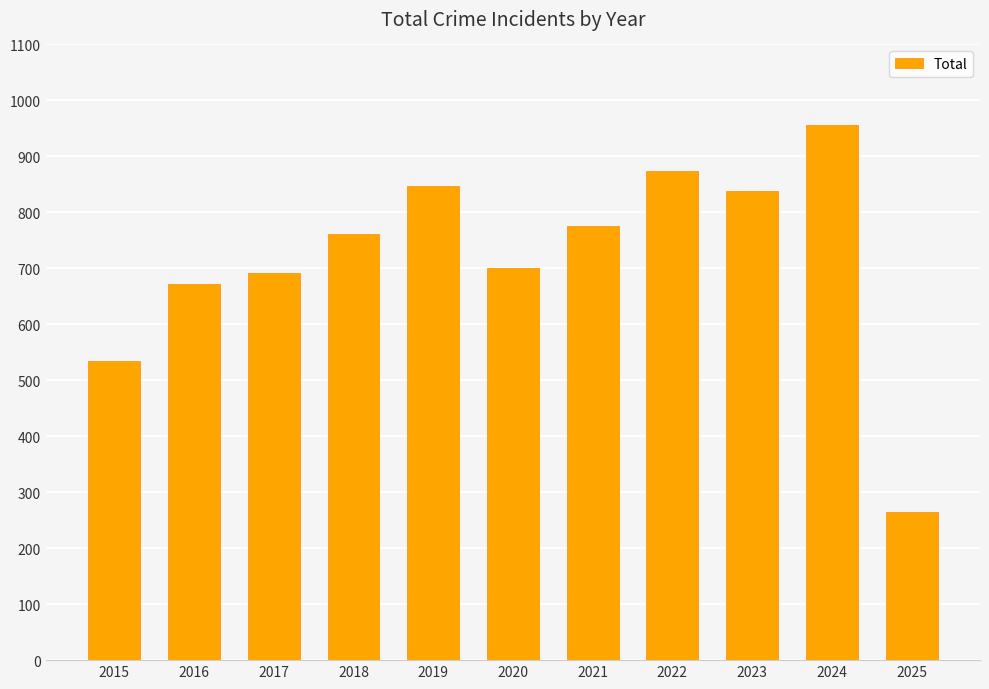

How many distinct data groups are displayed?

1